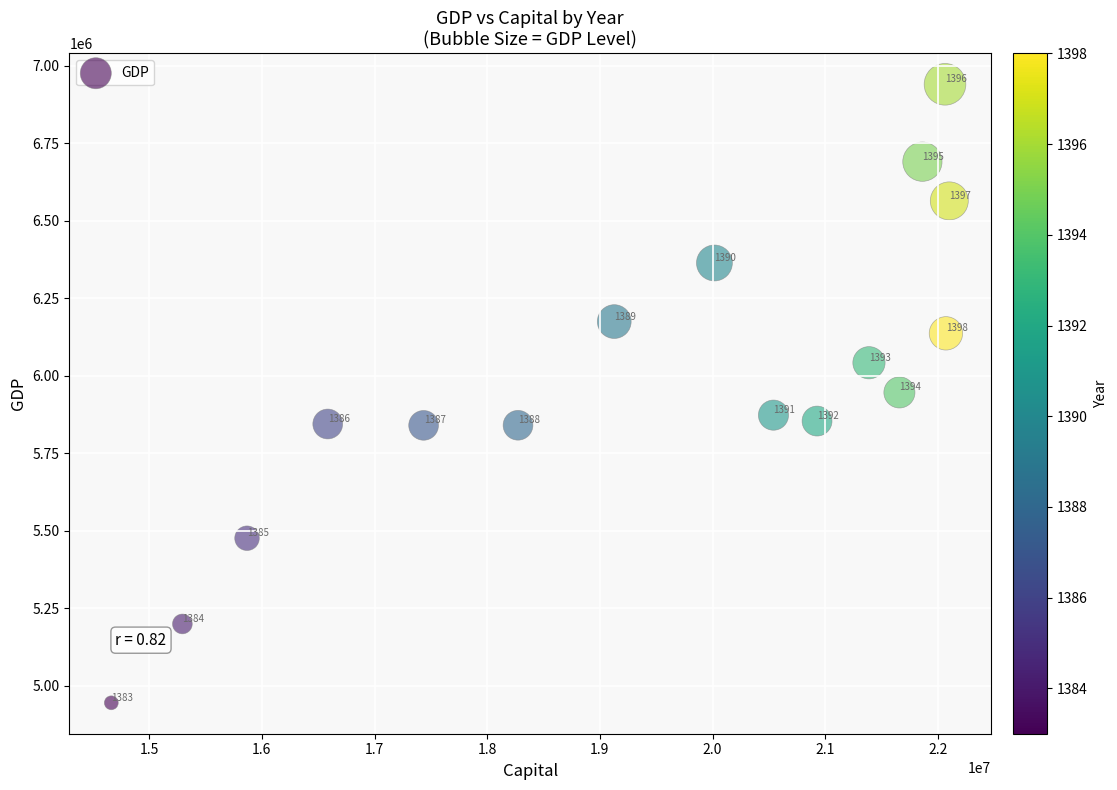

What is the range of X values (max minus min)?

7437855